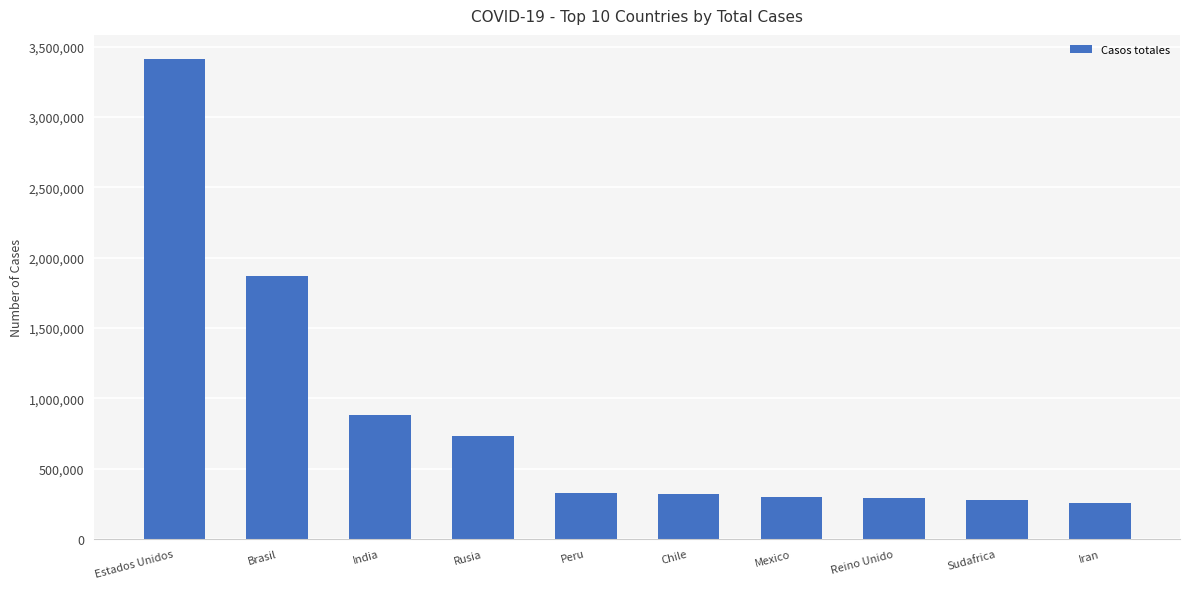

The value at Sudafrica is 475483. True or false?

False